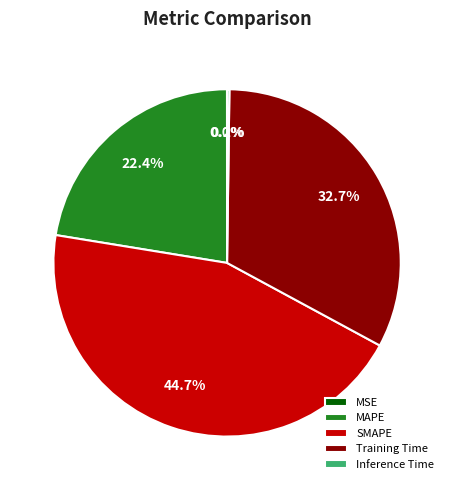

What portion of the pie excludes MAPE?

77.6%